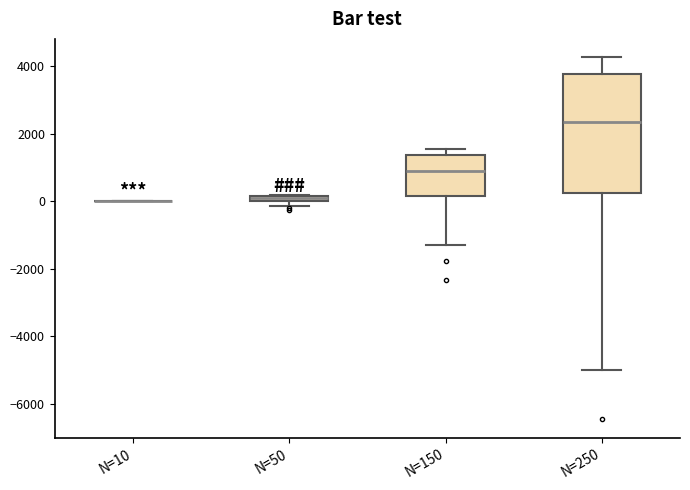

Comparing the boxes themselves (not the whiskers), which one is the tallest?

N=250